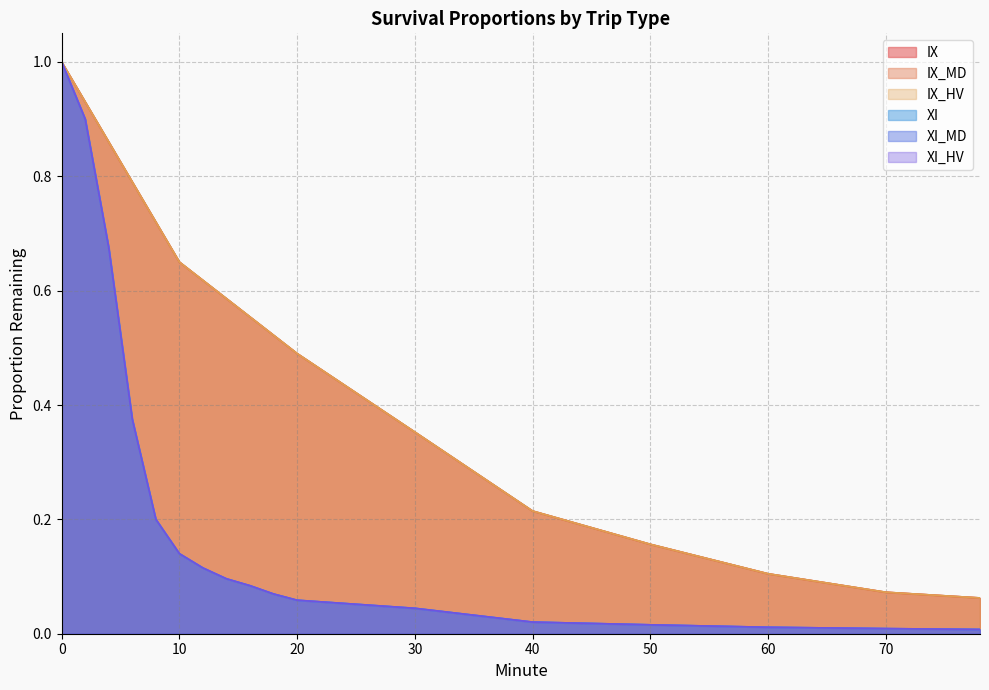

What is the maximum value for IX_HV?

1.0